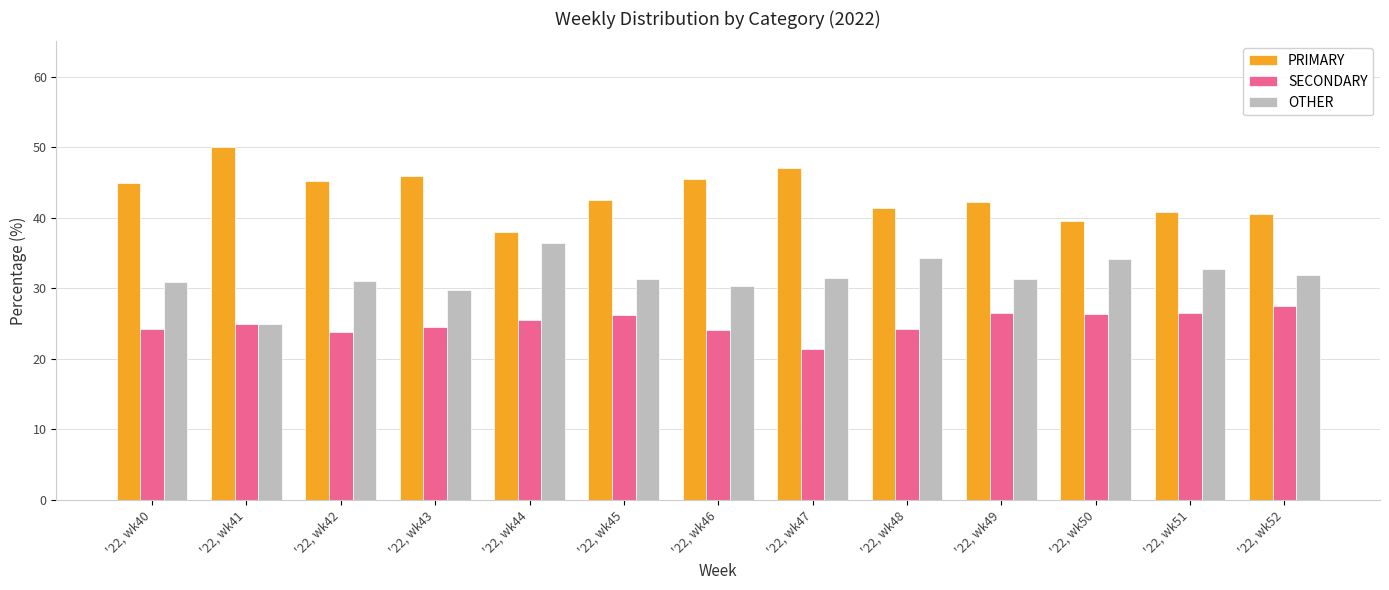

Rank the categories by OTHER value from highest to lowest.

'22, wk44, '22, wk48, '22, wk50, '22, wk51, '22, wk52, '22, wk47, '22, wk45, '22, wk49, '22, wk42, '22, wk40, '22, wk46, '22, wk43, '22, wk41